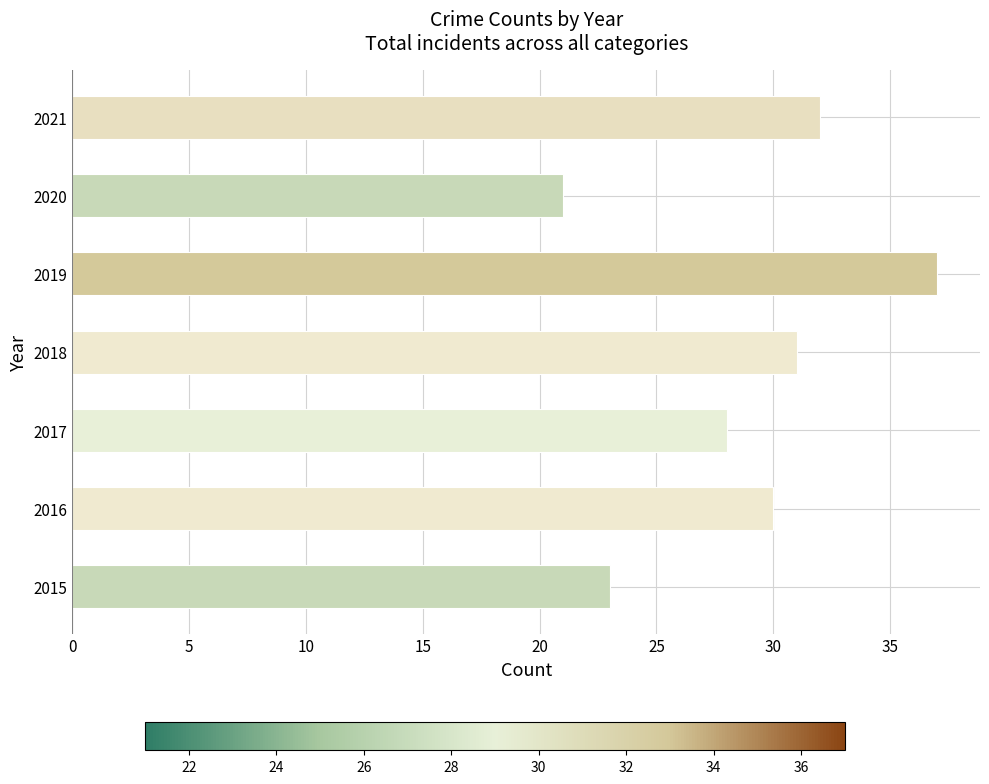

What is the change in value from 2016 to 2020?

-9